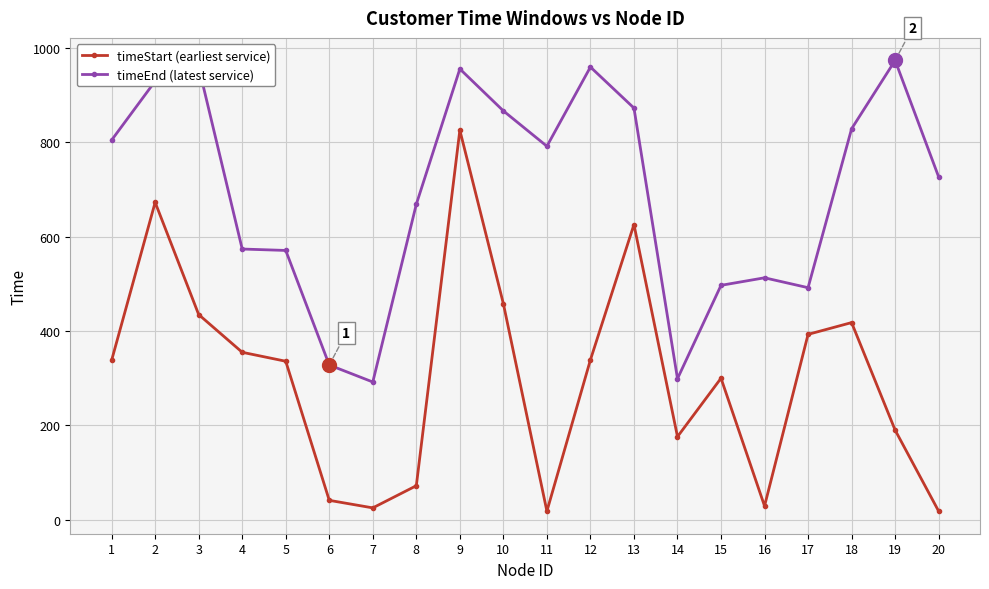

Which series changed the most between 14 and 15?

timeEnd (latest service)